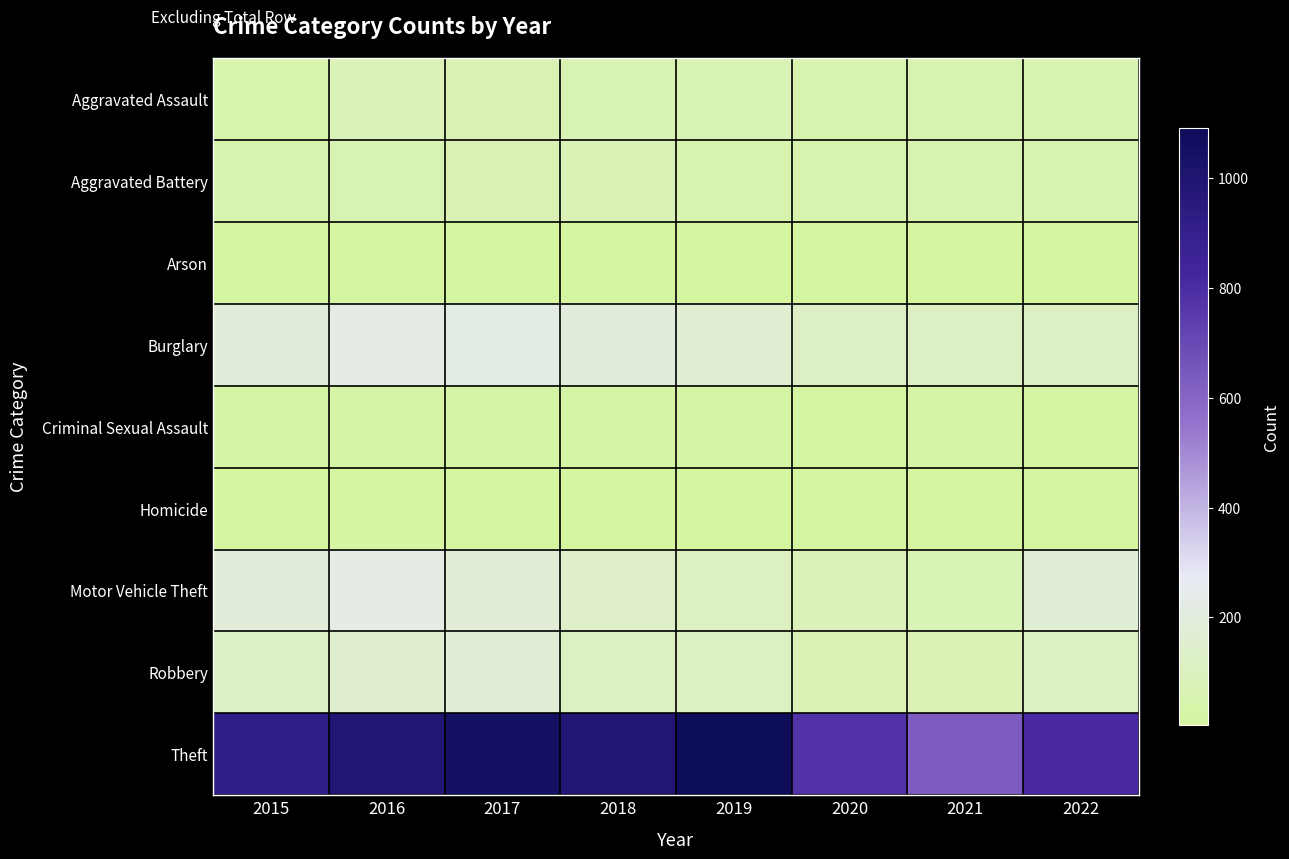

Which series has the largest total across all categories?

Theft